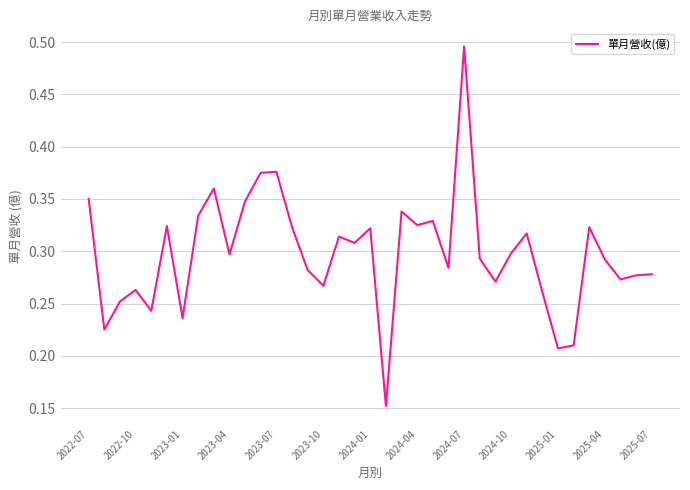

Does the chart display data point markers on the line(s)?

No